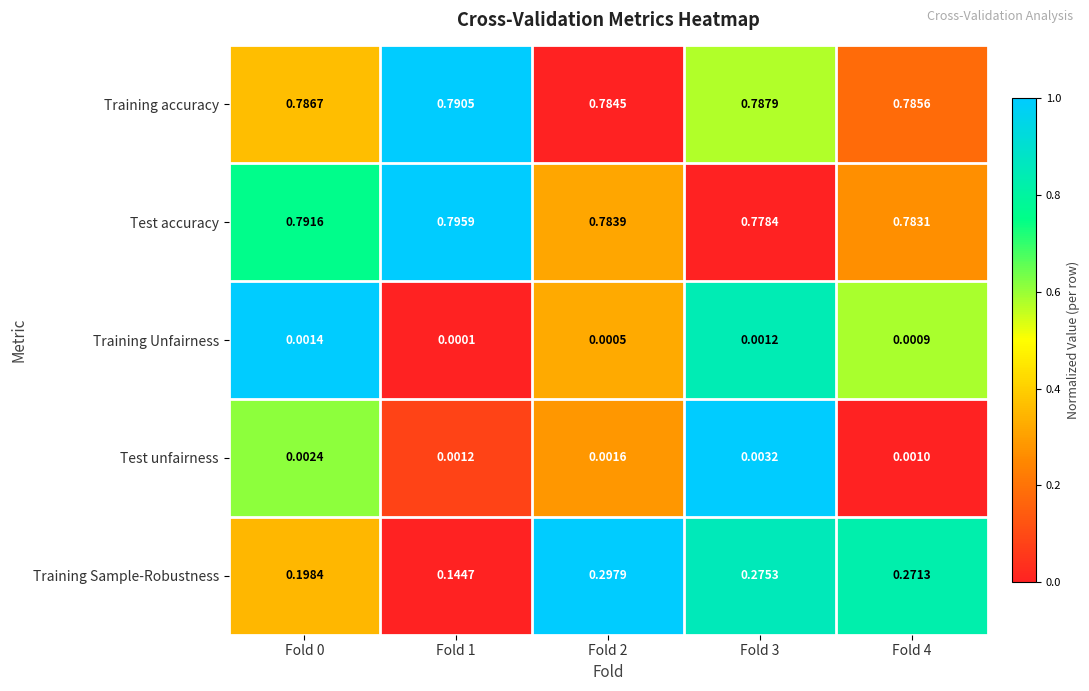

Rank the series by their maximum value, from highest to lowest.

Test accuracy, Training accuracy, Training Sample-Robustness, Test unfairness, Training Unfairness